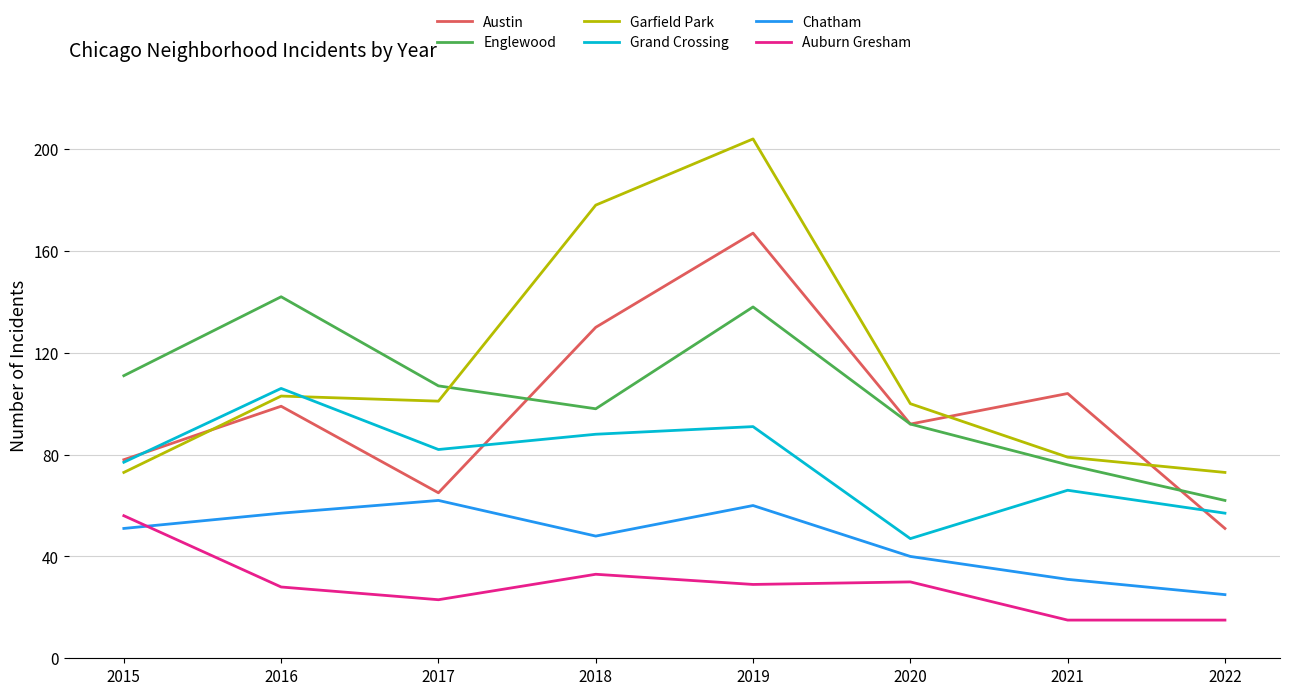

The value of Grand Crossing at 2015 is 41. True or false?

False